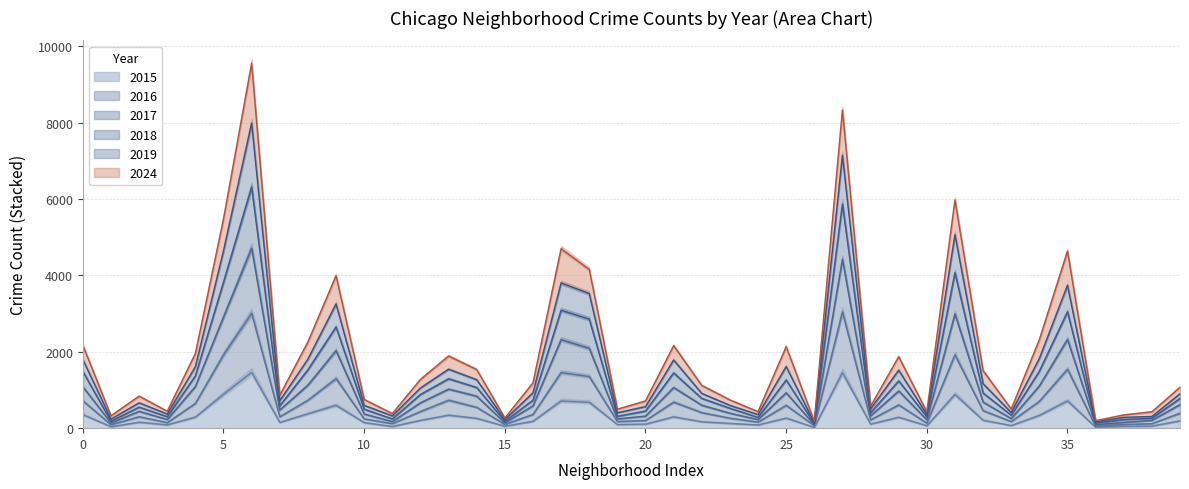

How many data points does each series have?

40